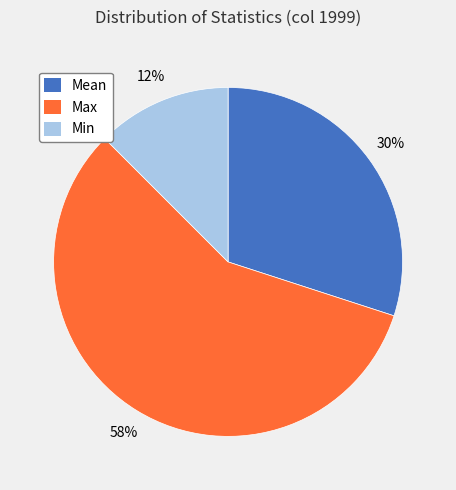

To the nearest percent, what is the average slice percentage?

33%